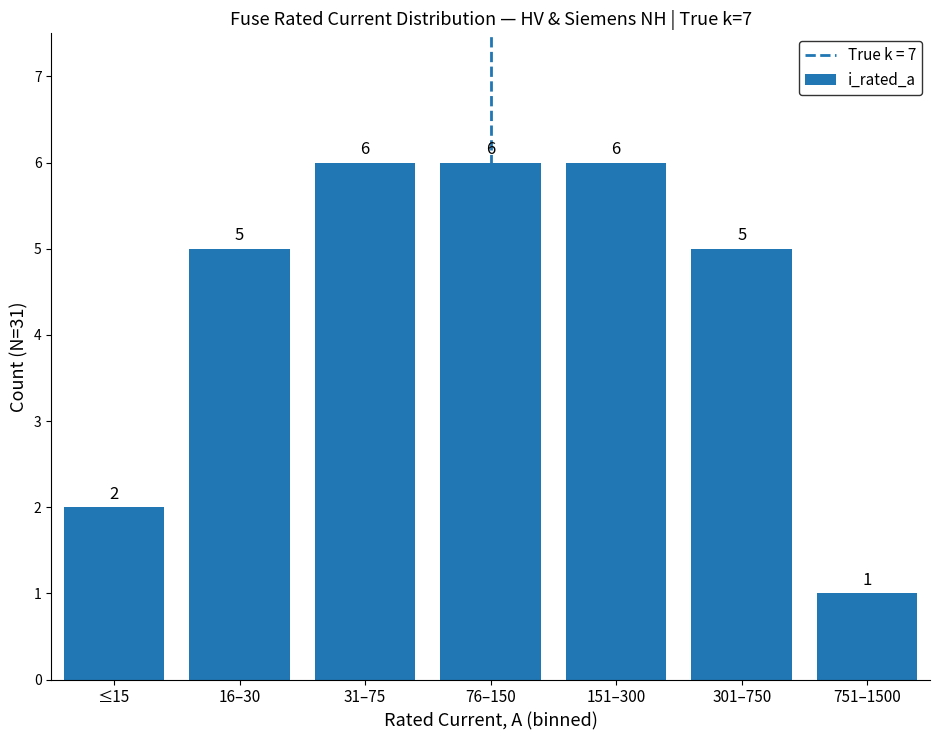

Read the value at 76–150.

6